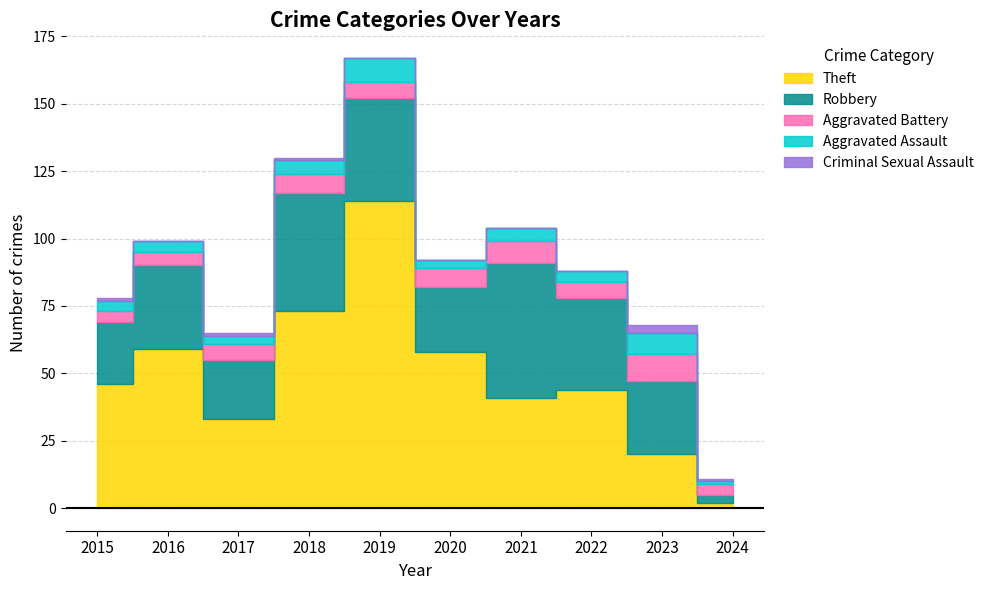

What is the spread (max minus min) of values at 2024?

3